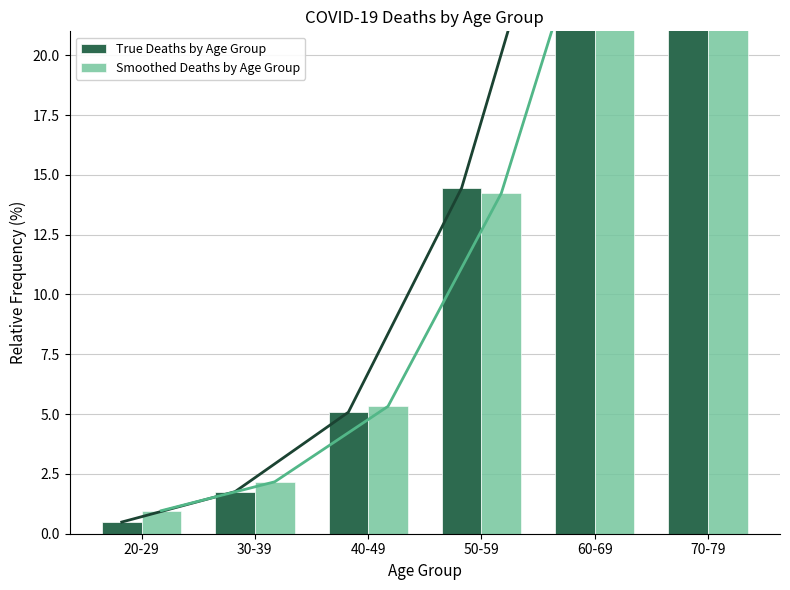

At which label is True Deaths by Age Group closest to 24?

60-69